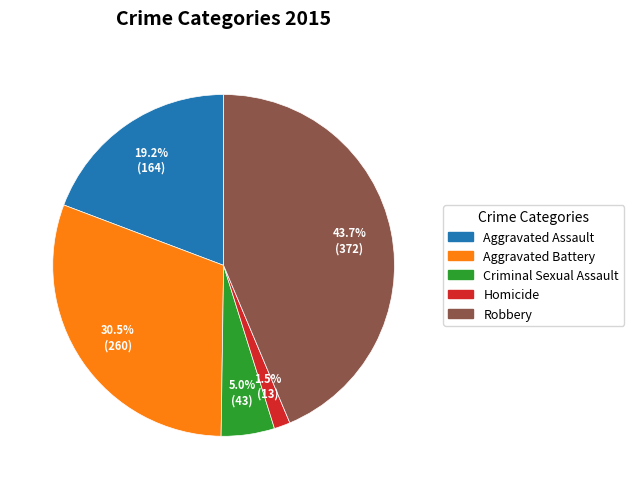

Which category has the biggest portion of the pie?

Robbery